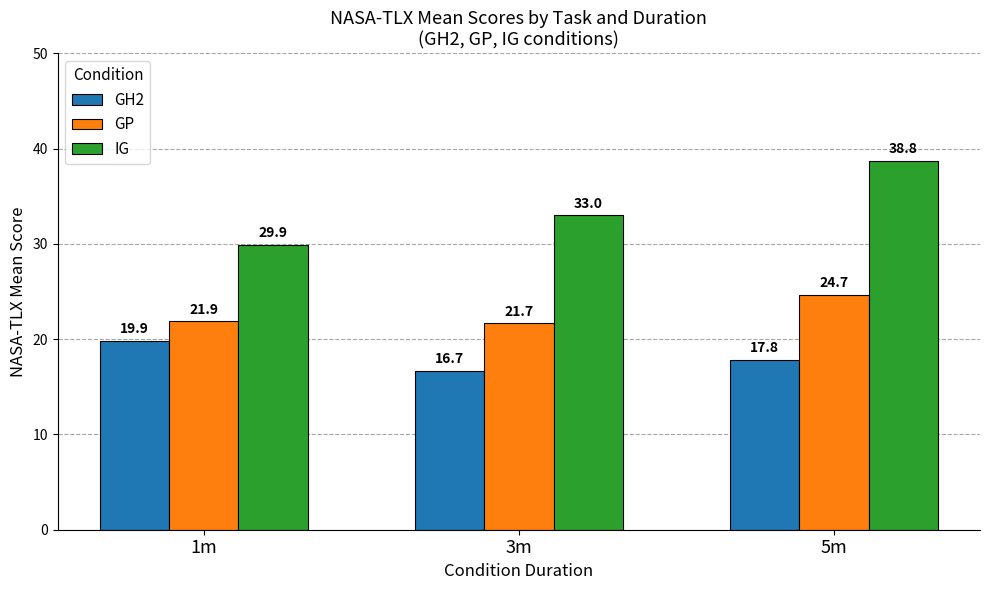

What is the difference between the IG values at 1m and 3m?

3.1